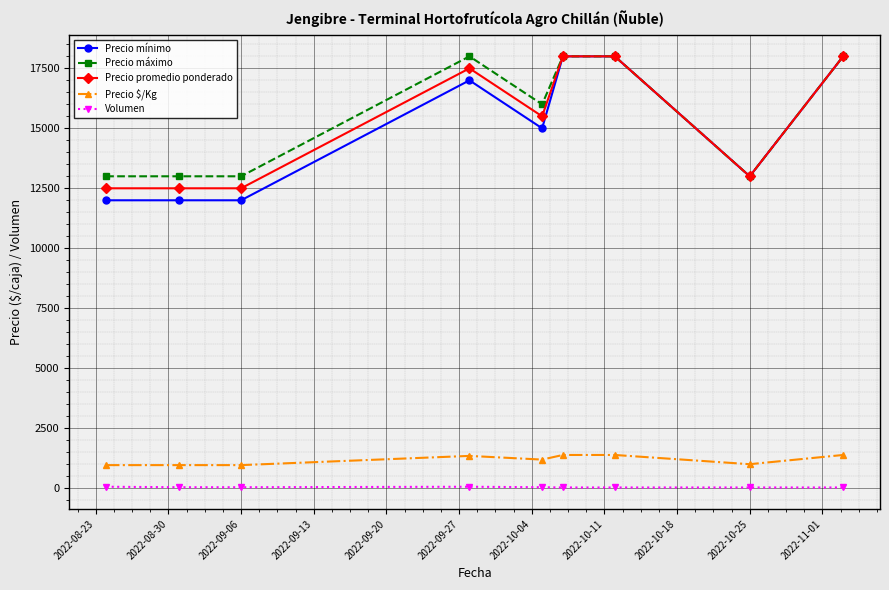

Which series has the widest spread of values?

Precio mínimo